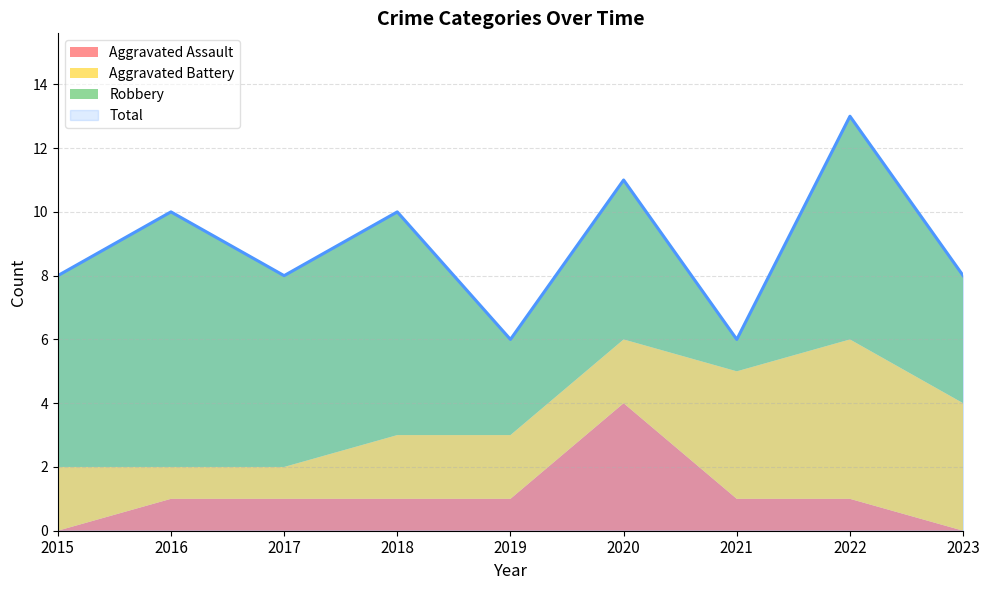

How many values in the Total series exceed 8?

4